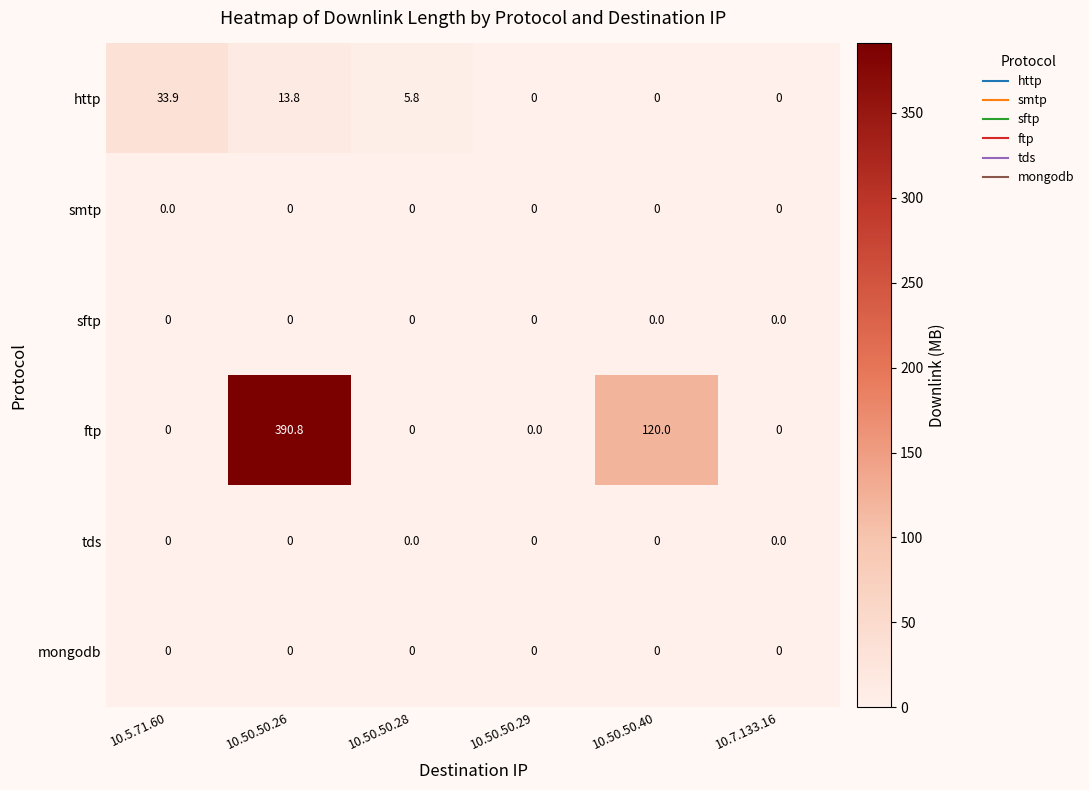

Count the number of data series in this chart.

6